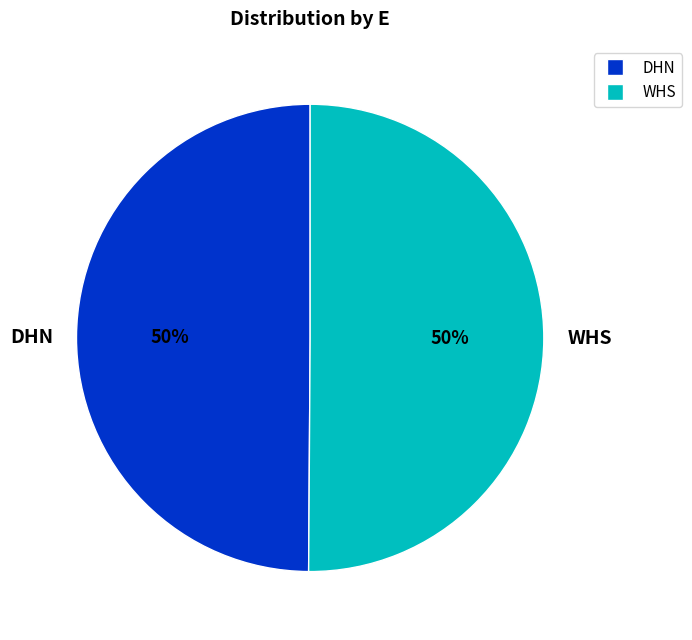

True or false: DHN accounts for 50% of the total.

True